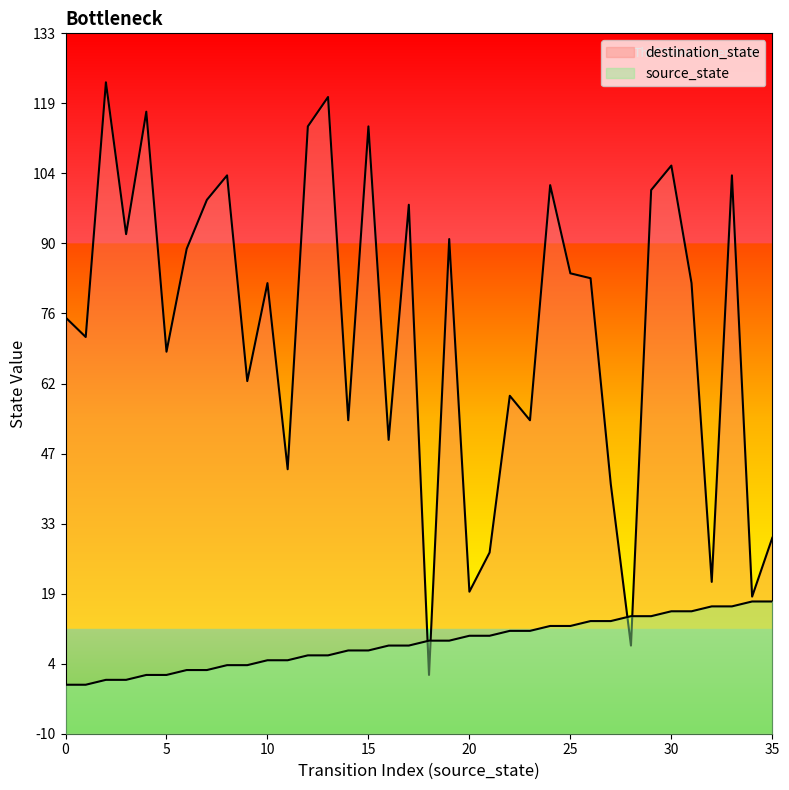

What is the sum of all destination_state values?

2608